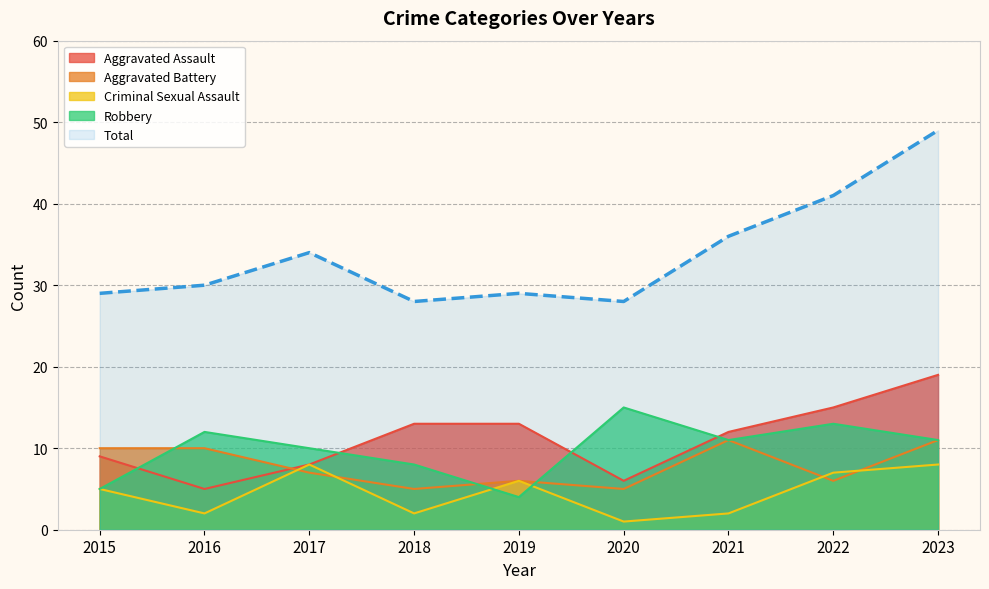

List the labels in order of value, smallest first.

2018, 2020, 2015, 2019, 2016, 2017, 2021, 2022, 2023